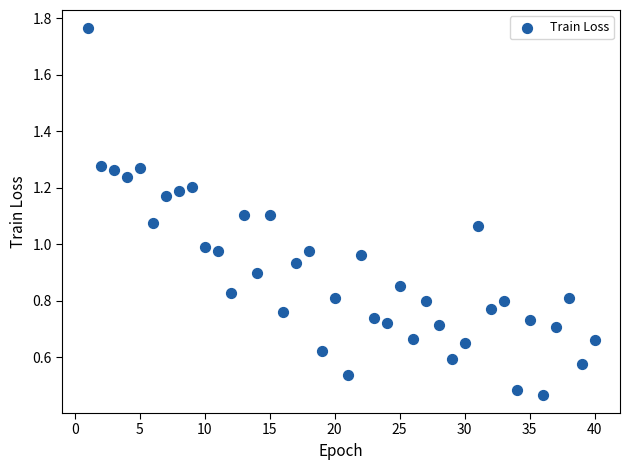

What is the range of X values (max minus min)?

39.0